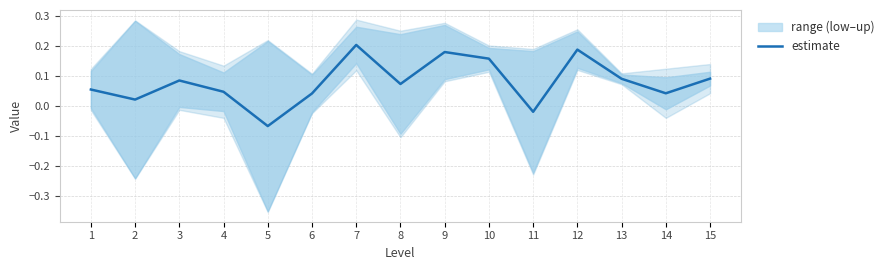

Which label corresponds to the largest value in the chart?

7